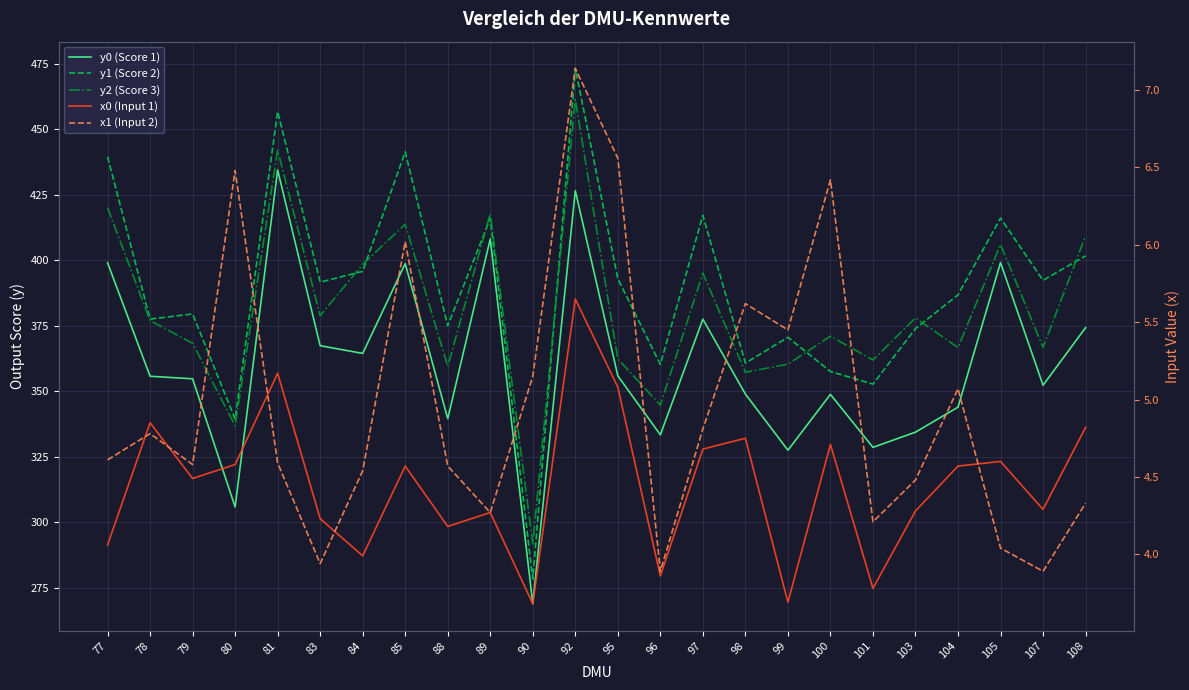

True or false: y2 (Score 3) and x0 (Input 1) intersect in this chart.

False